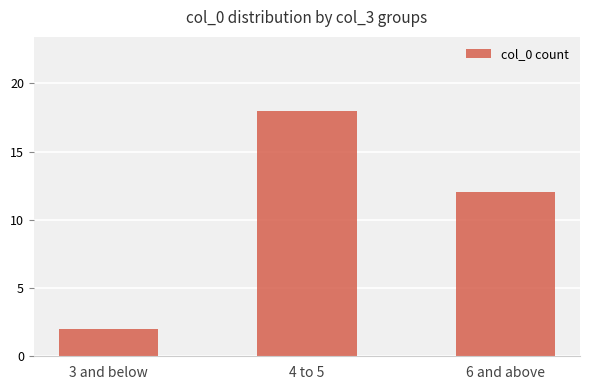

Reading right to left, what are all the values shown in this chart?

12	18	2